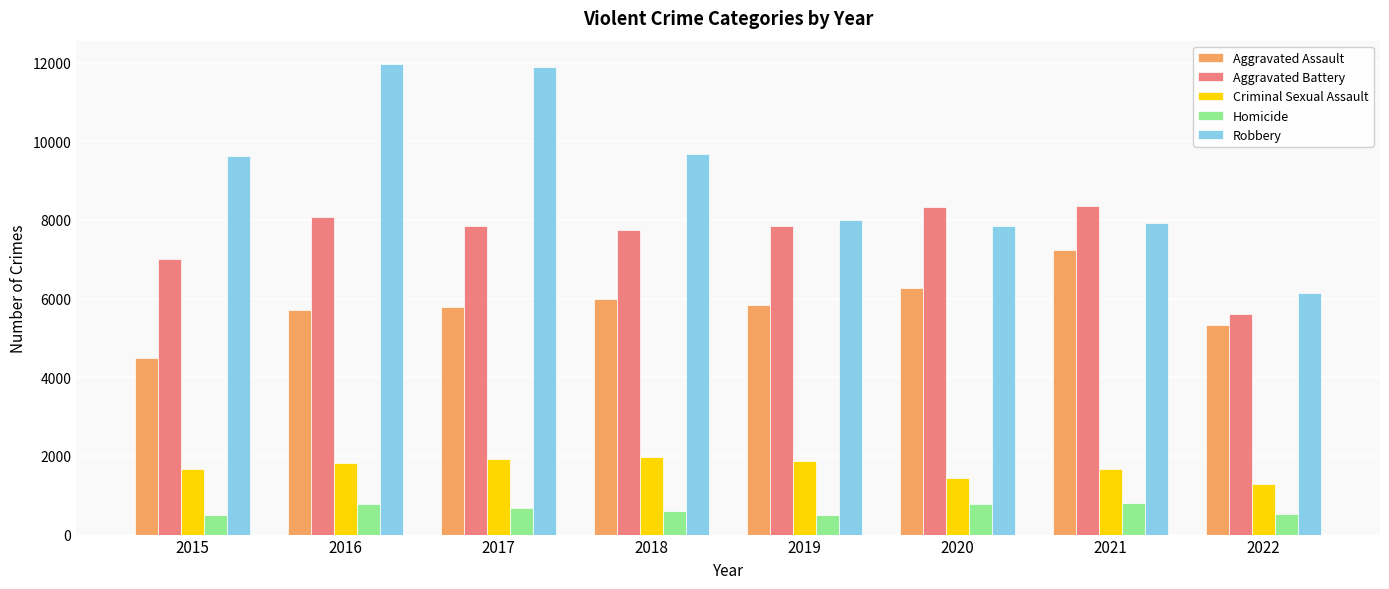

What is the greatest value displayed?

11960